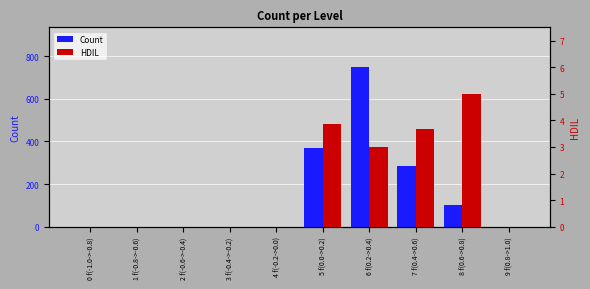

How many values in the Count series exceed 0?

4